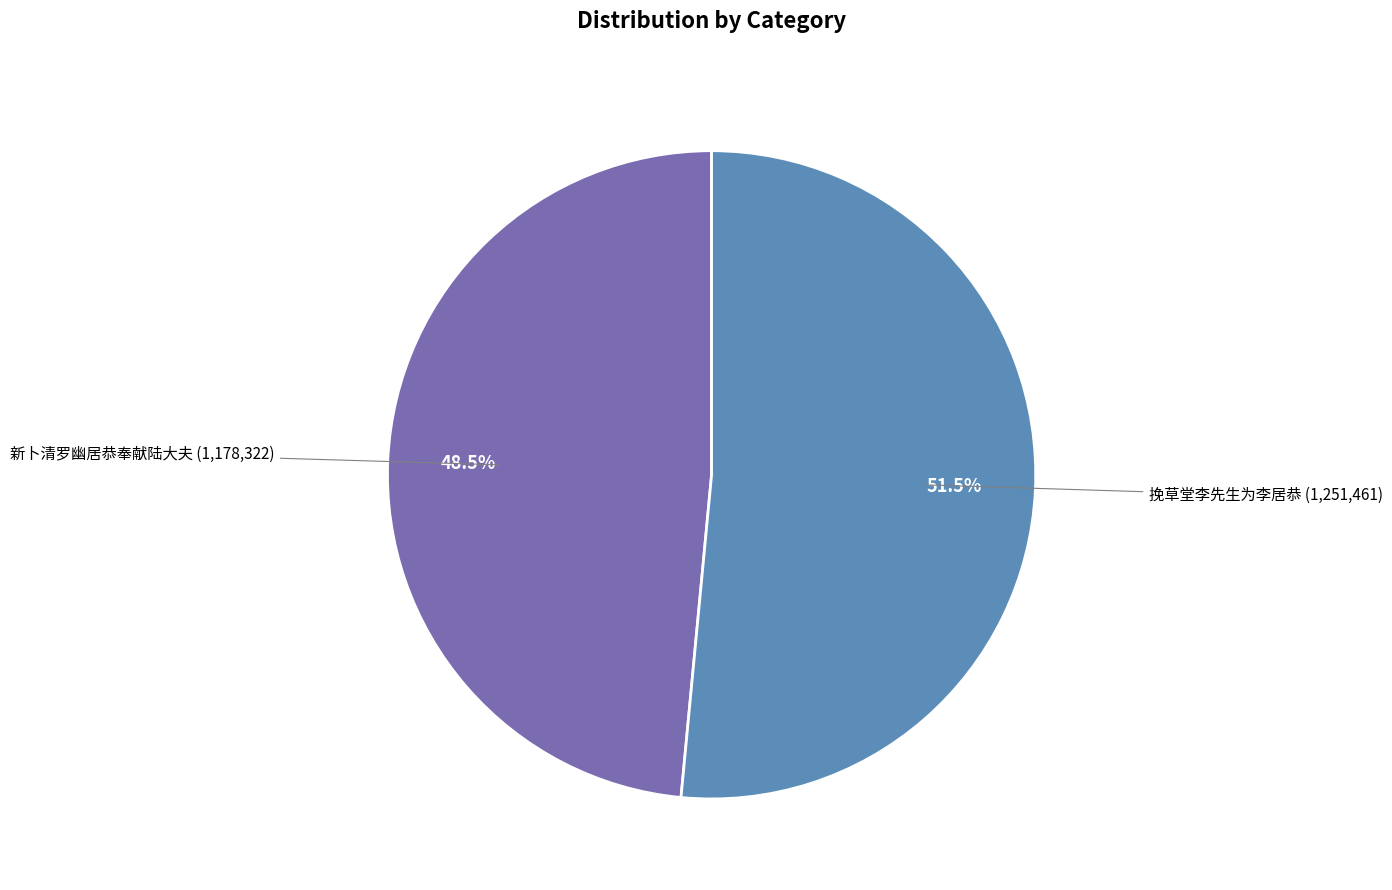

How many segments does this pie chart have?

2